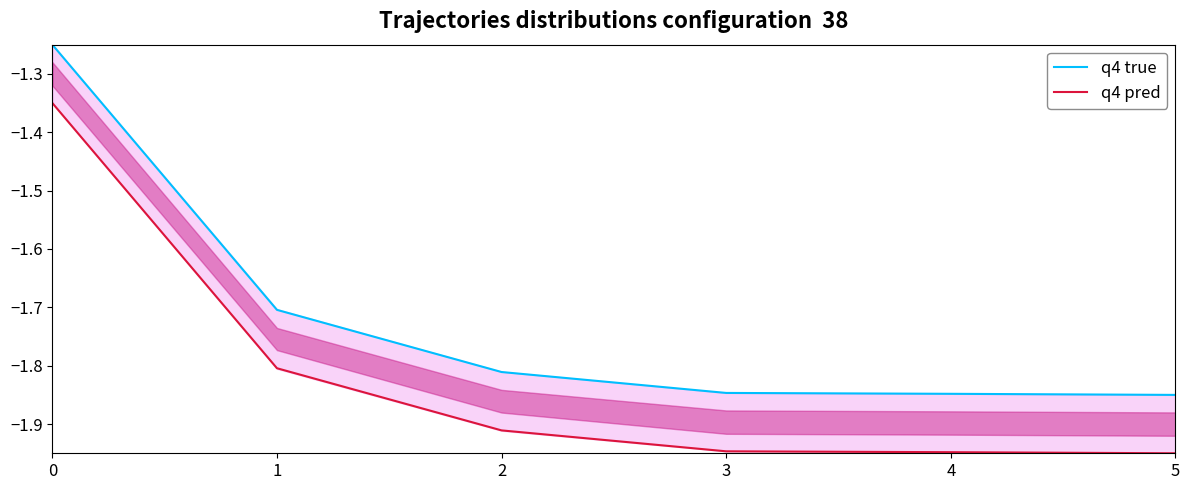

List the series in order of their overall mean, highest first.

q4 true, q4 pred